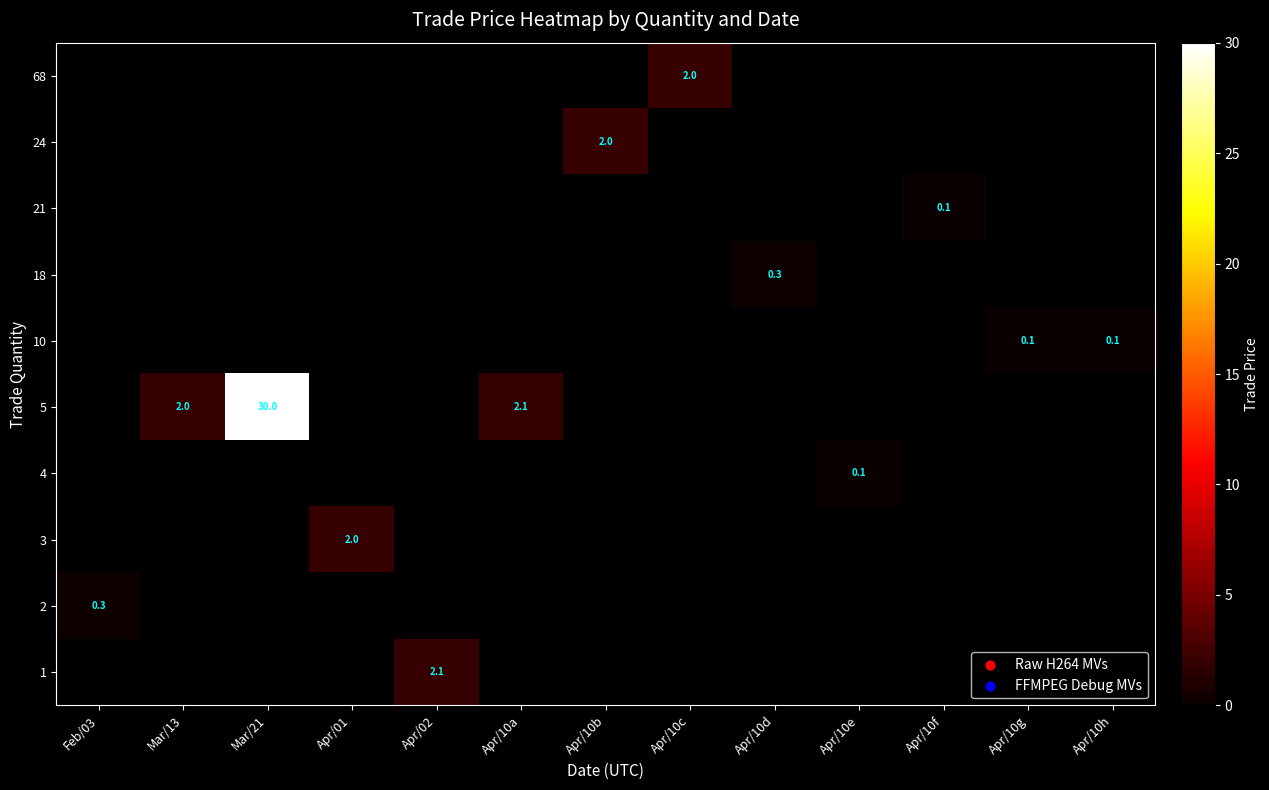

What is the maximum value shown in the chart?

30.0